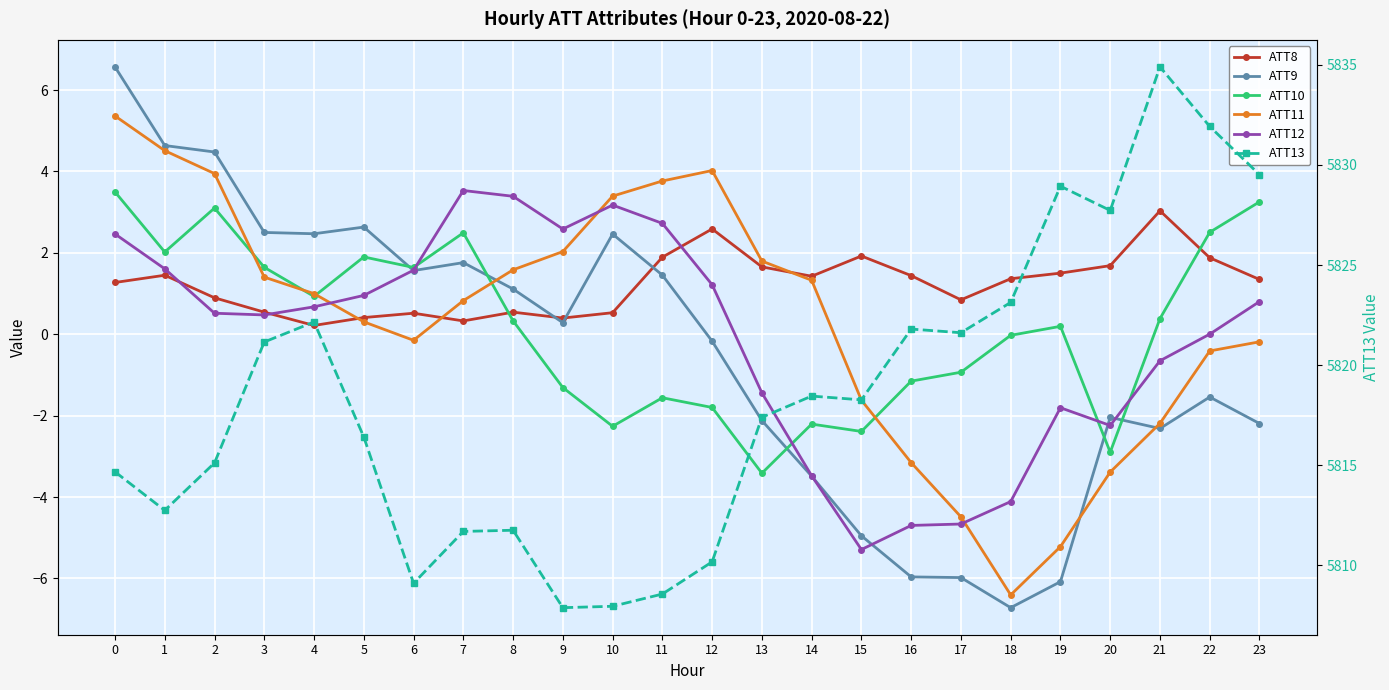

Does the chart display data point markers on the line(s)?

Yes